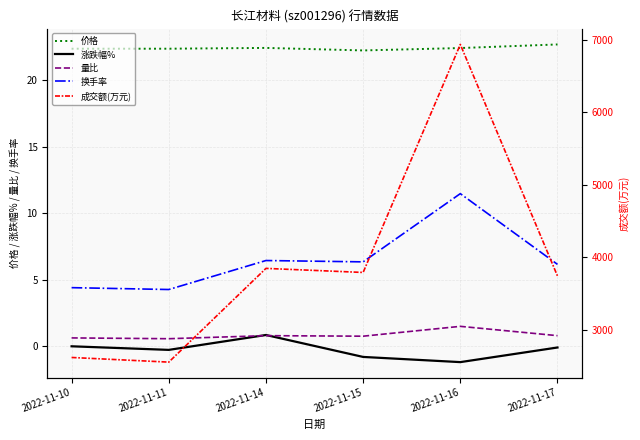

True or false: 价格 and 量比 cross at least once.

False